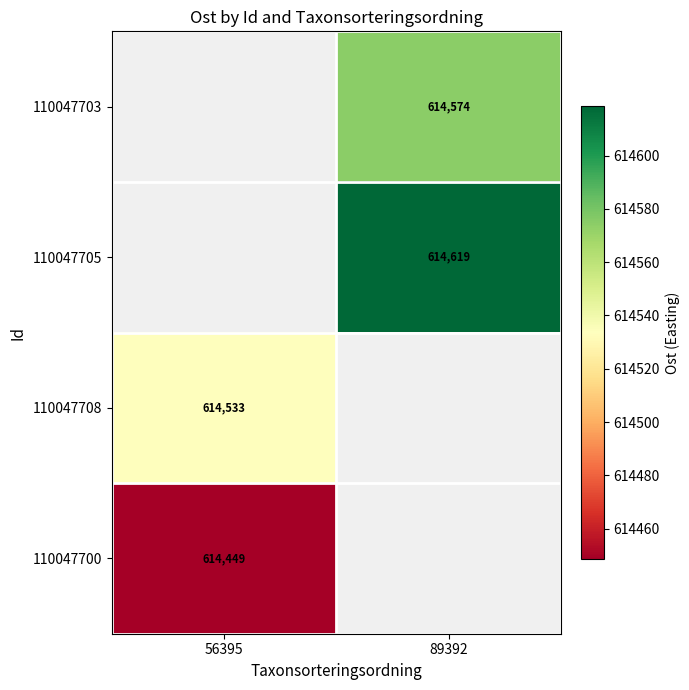

Is the value of 110047703 at 89392 greater than the value of 110047700 at 56395?

Yes